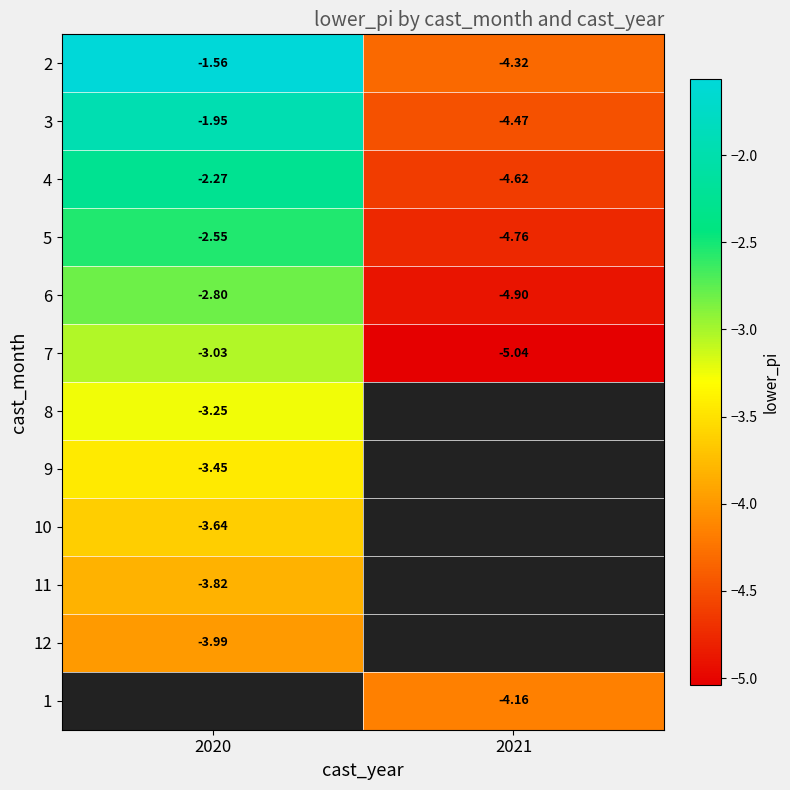

Count the 3 values in the range -4 to -1.

1